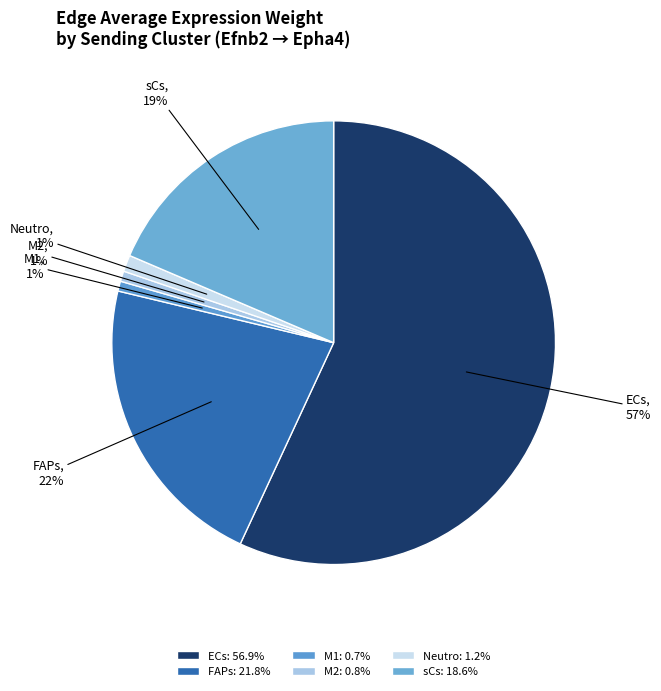

The FAPs slice represents 9% of the pie. True or false?

False